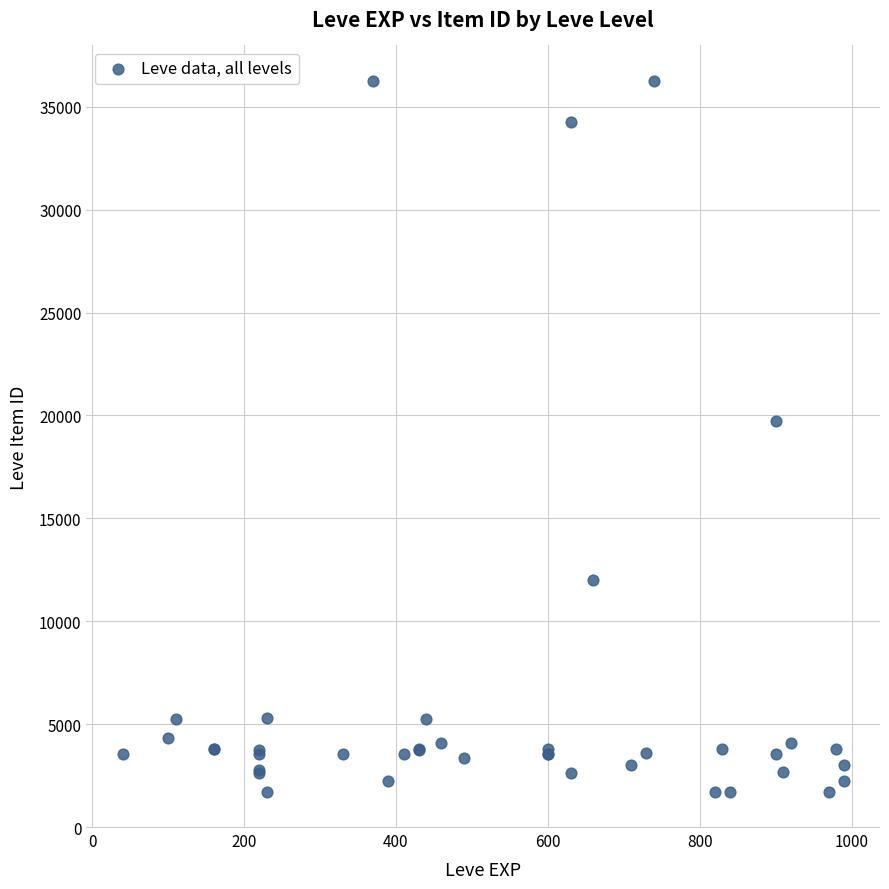

What Y value in the scatter plot is closest to 18967?

19744